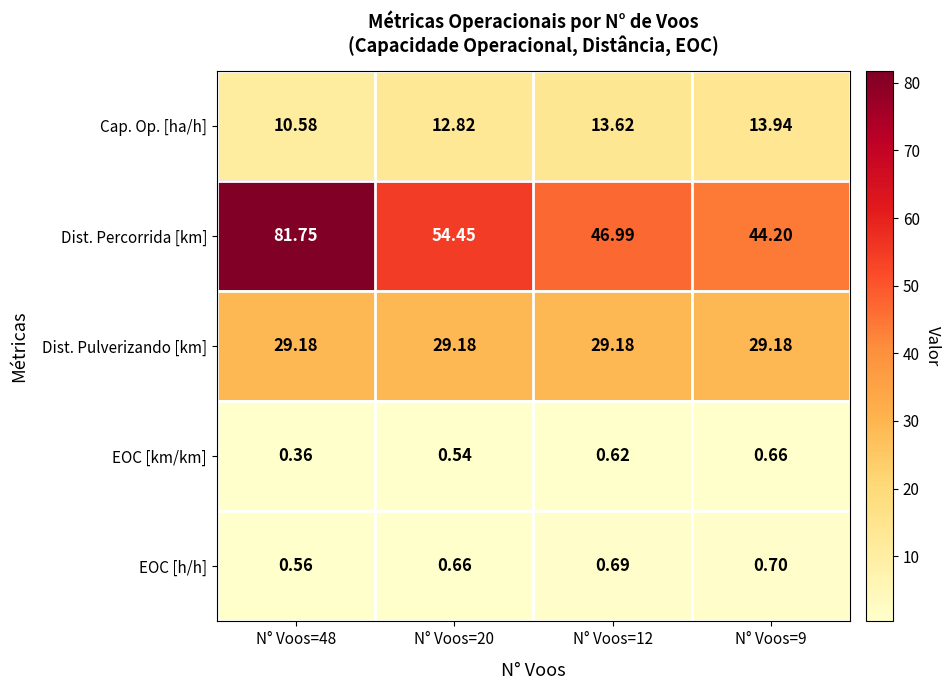

Rank the series at N° Voos=20 from lowest to highest value.

EOC [km/km], EOC [h/h], Cap. Op. [ha/h], Dist. Pulverizando [km], Dist. Percorrida [km]